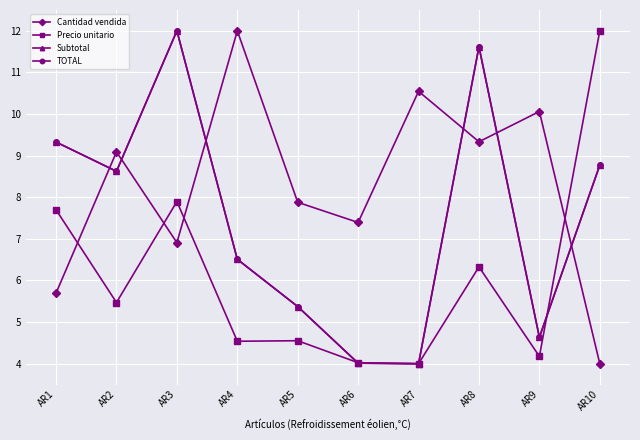

Which series changed the most between AR3 and AR8?

Cantidad vendida